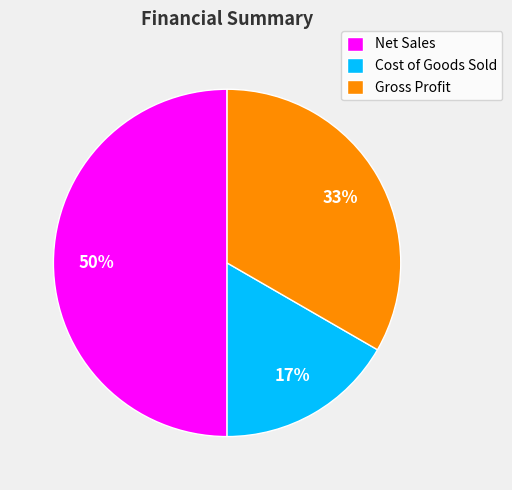

Do Net Sales and Cost of Goods Sold together represent more than half of the pie?

Yes